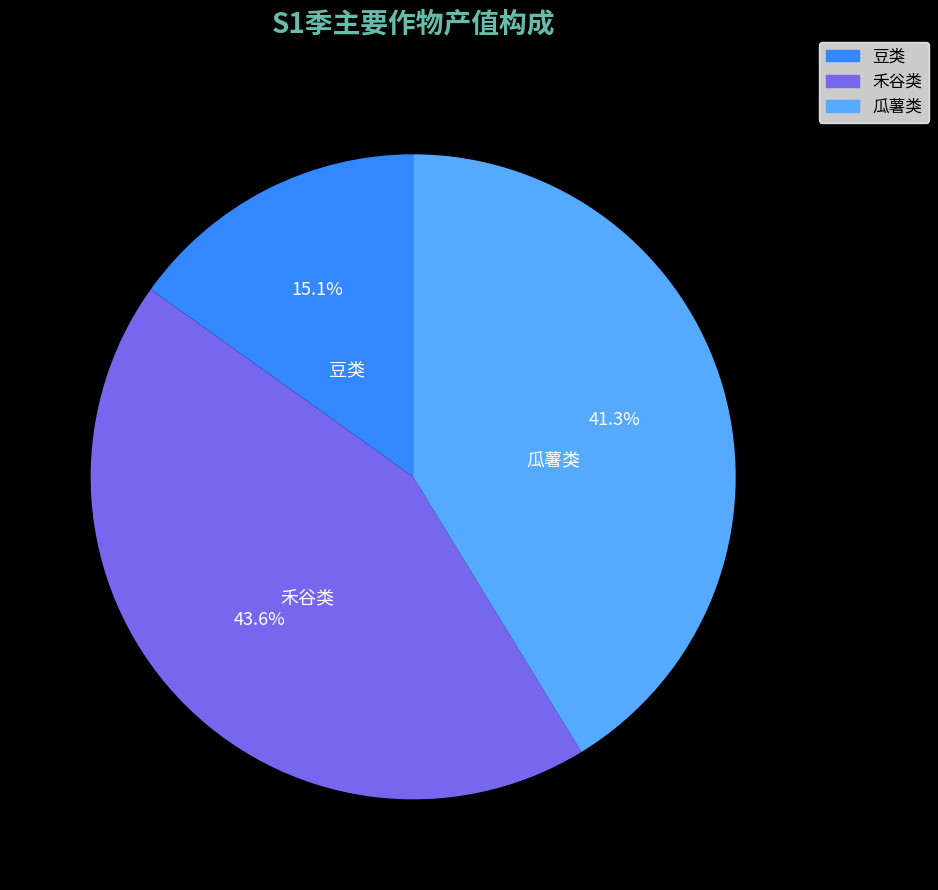

Does any single category account for the majority?

No